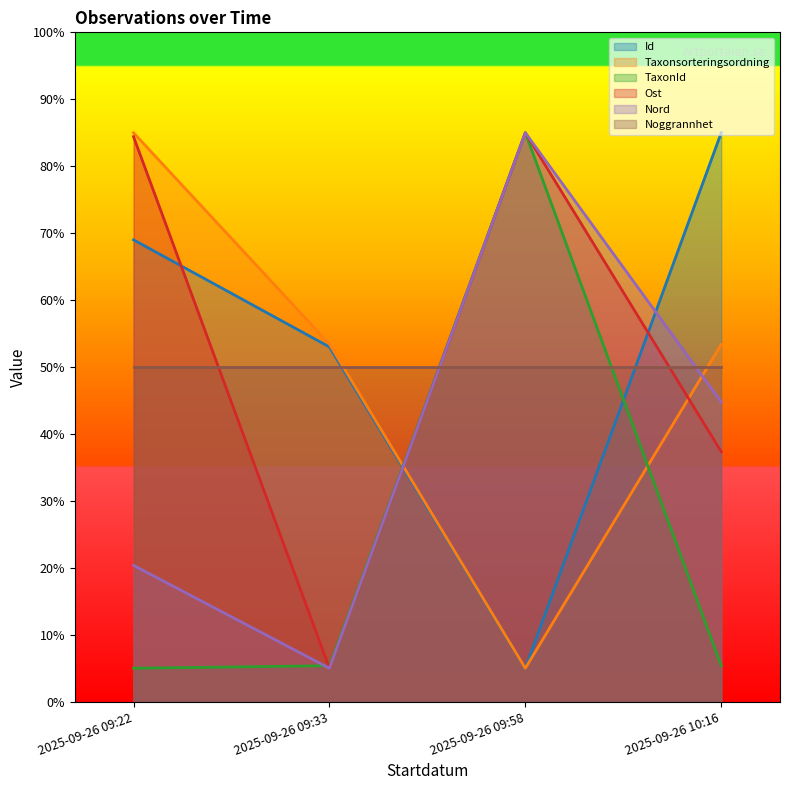

At which label does Id reach its minimum?

2025-09-26 09:58